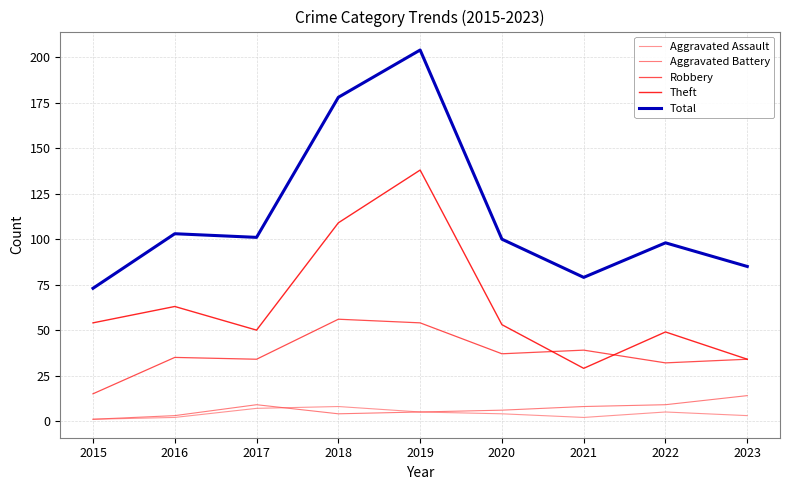

At which label does Total first exceed 100?

2016